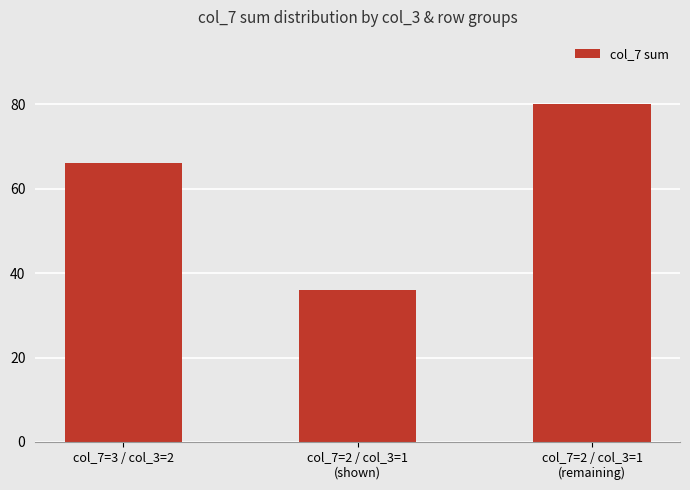

True or false: the data shows 80 at col_7=2 / col_3=1
(remaining).

True